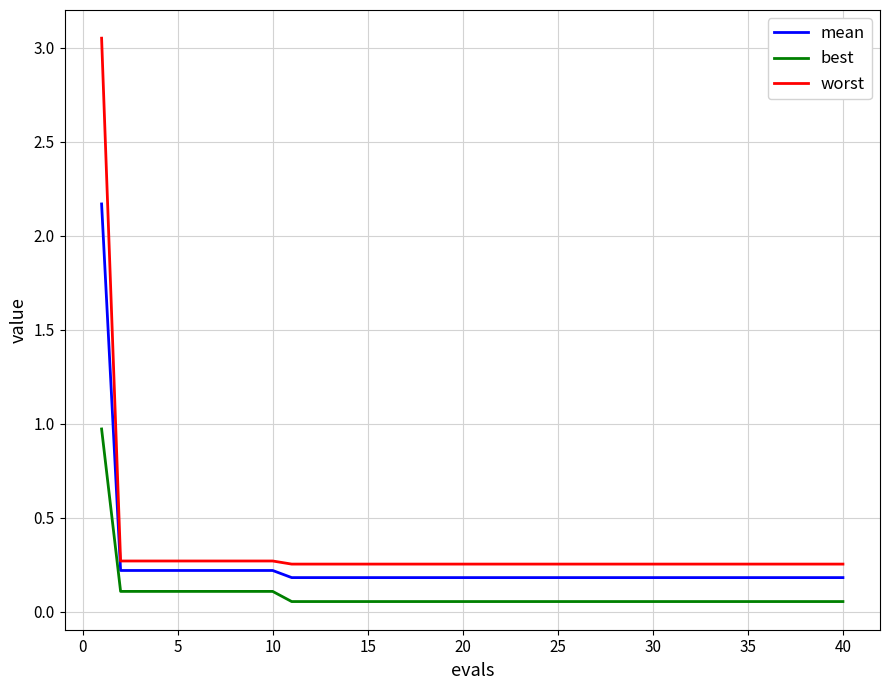

True or false: worst and mean cross at least once.

False